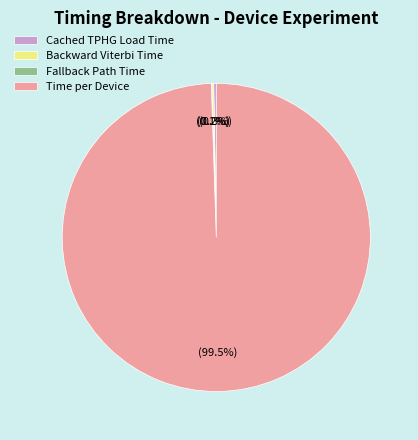

Which category accounts for the majority?

Time per Device